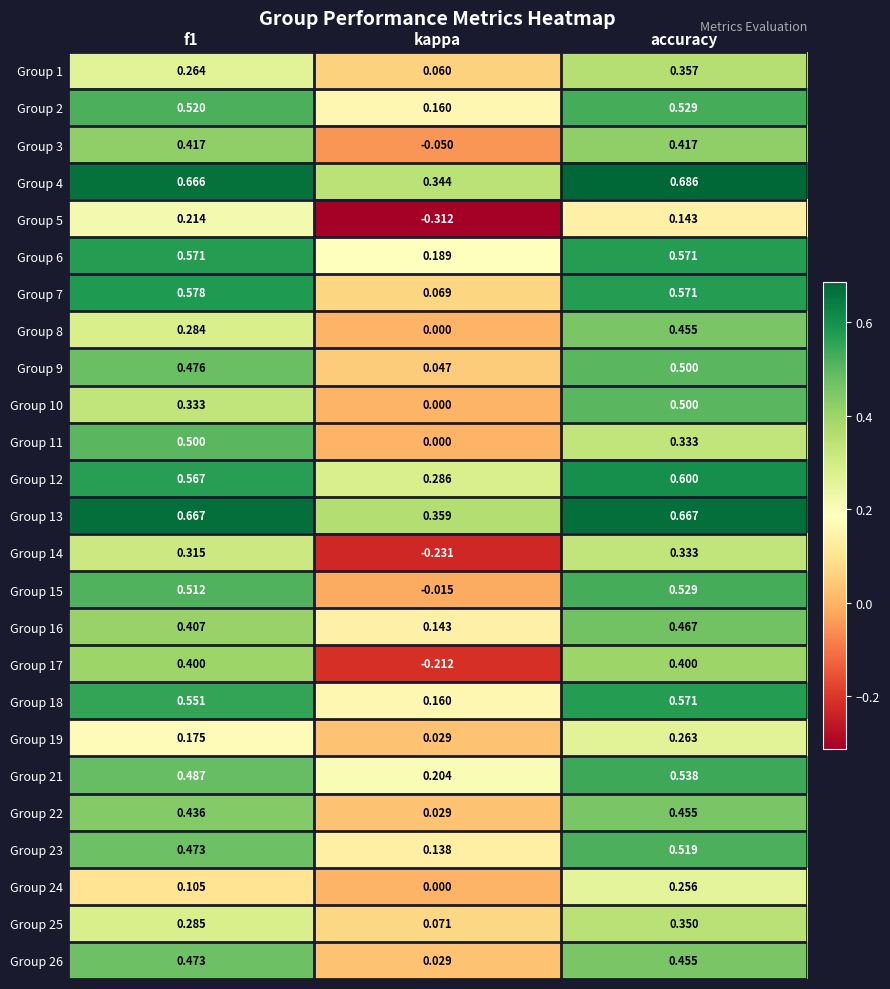

How many distinct data groups are displayed?

25